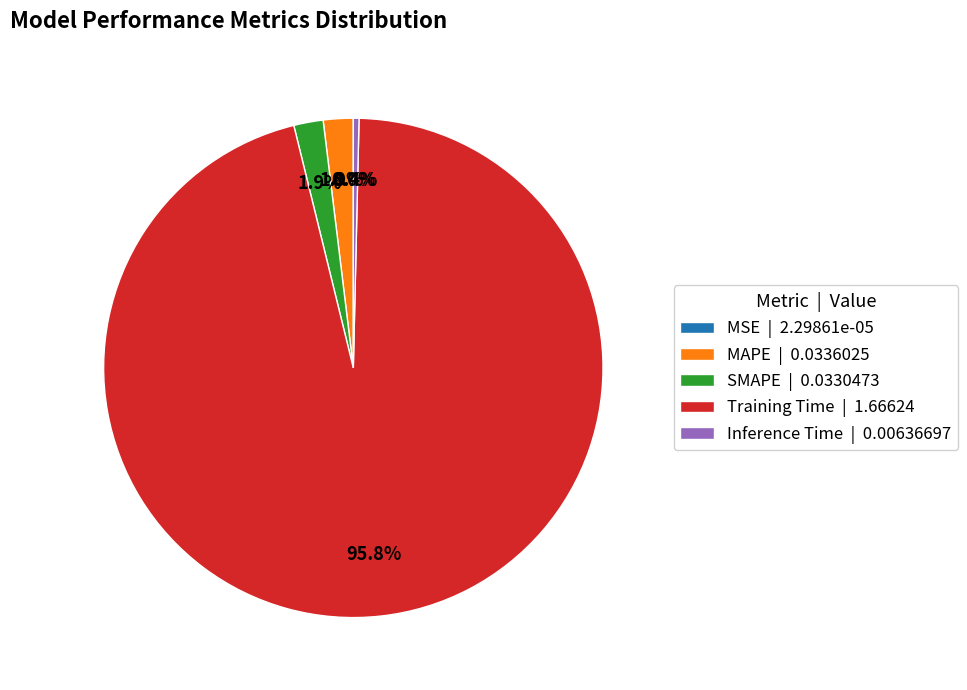

Does Training Time represent more than half of the total?

Yes